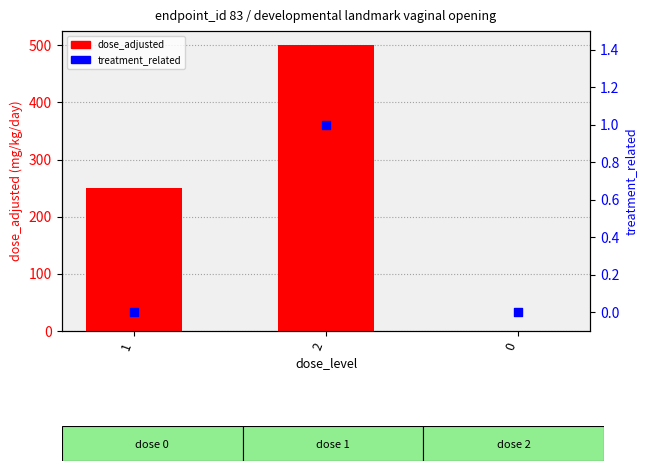

Which series reaches the minimum Y coordinate?

dose_adjusted